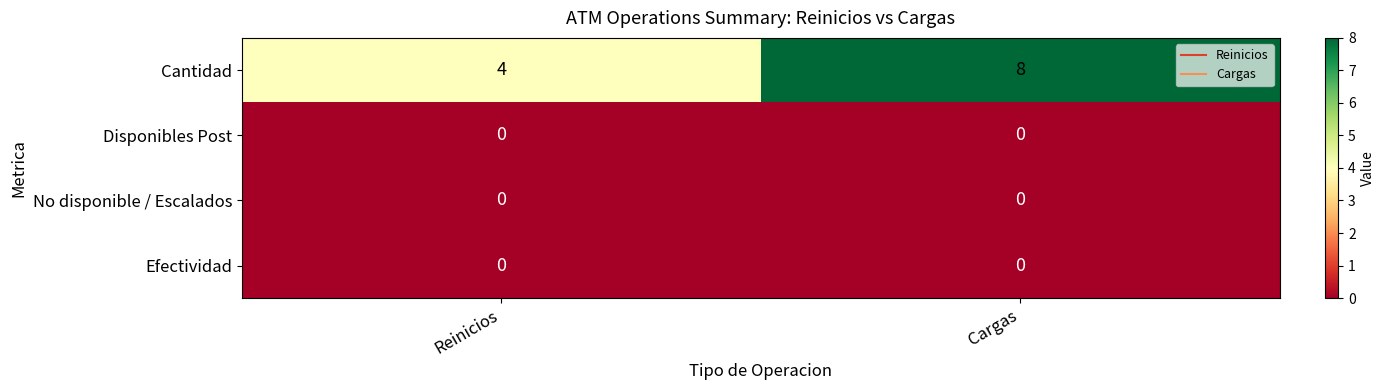

Which category has the highest value across all series?

Cargas